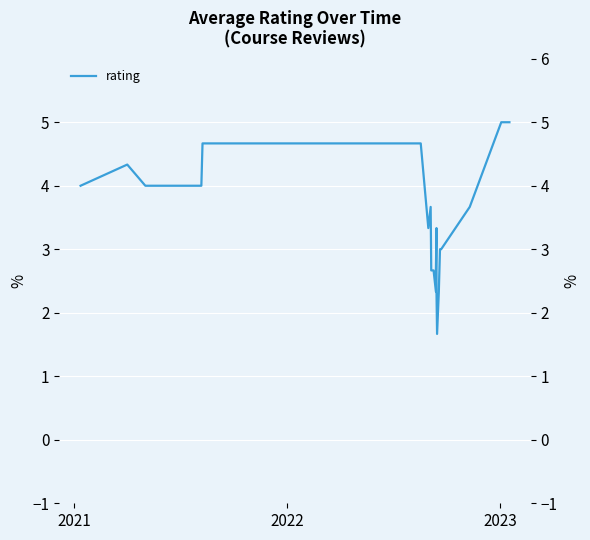

What is the sum of all values?

88.7